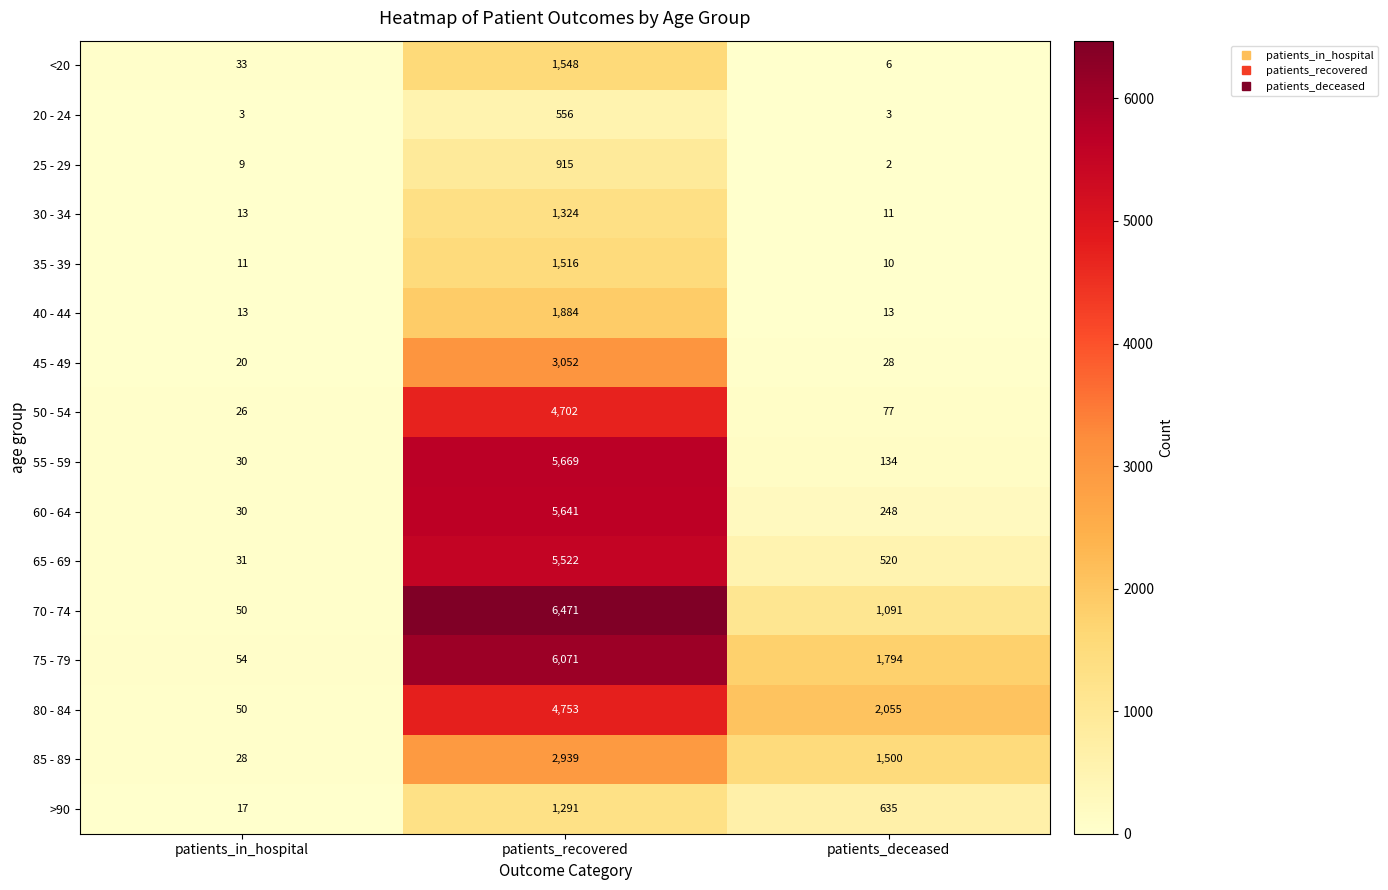

Is it true that 35 - 39 equals 11 at patients_in_hospital?

True